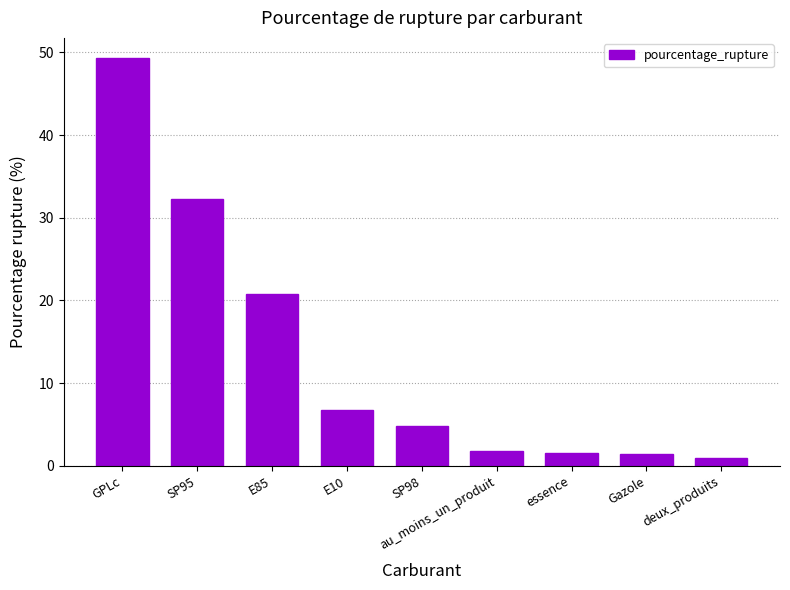

What is the ratio of the value at deux_produits to the value at Gazole?

0.7